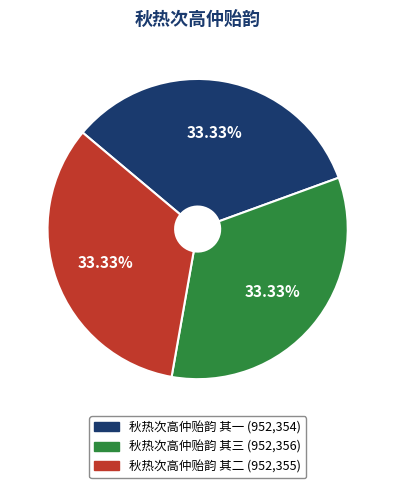

Does 秋热次高仲贻韵 其二 account for over 50% of the chart?

No